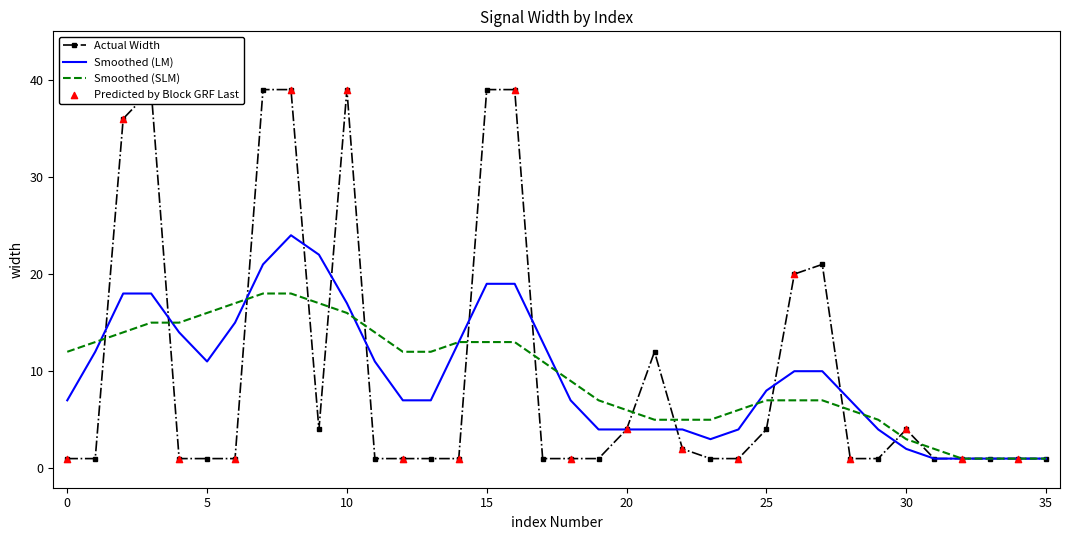

What is the maximum value for Smoothed (SLM)?

18